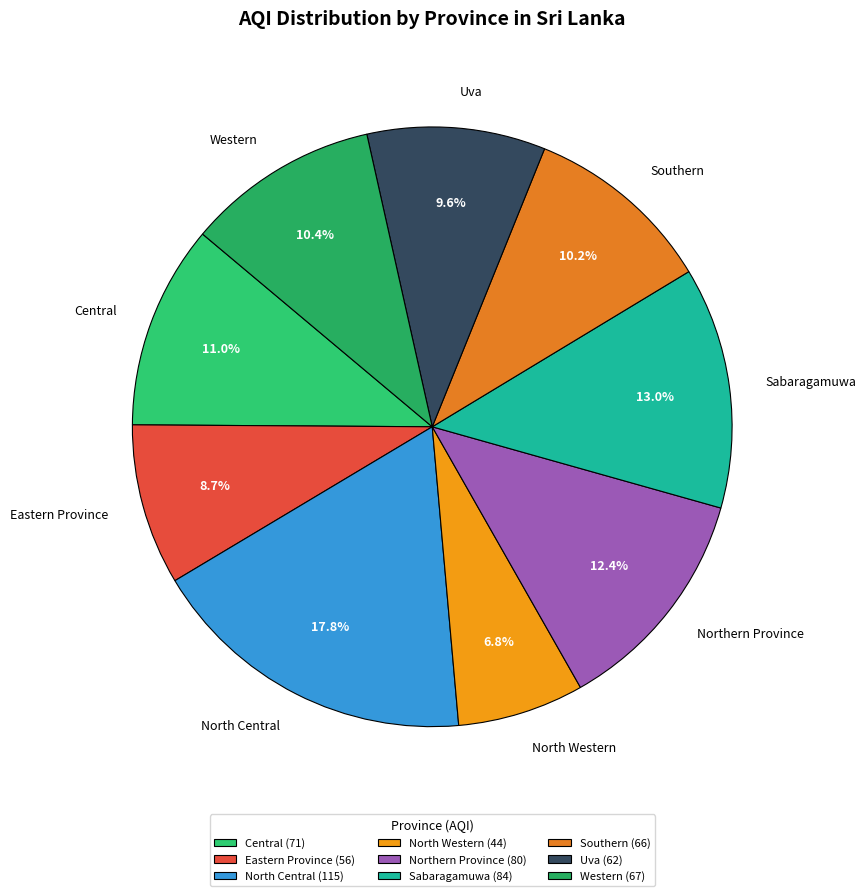

To the nearest percent, what is the difference between the largest and smallest slice percentages?

11%